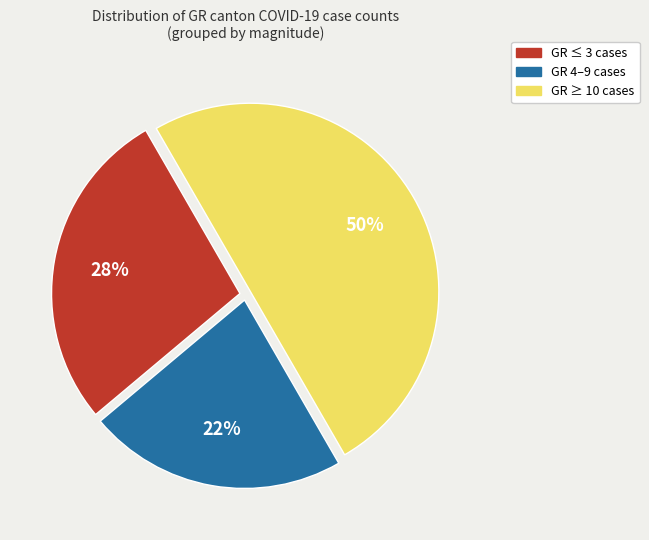

To the nearest percent, what is the average slice percentage?

33%